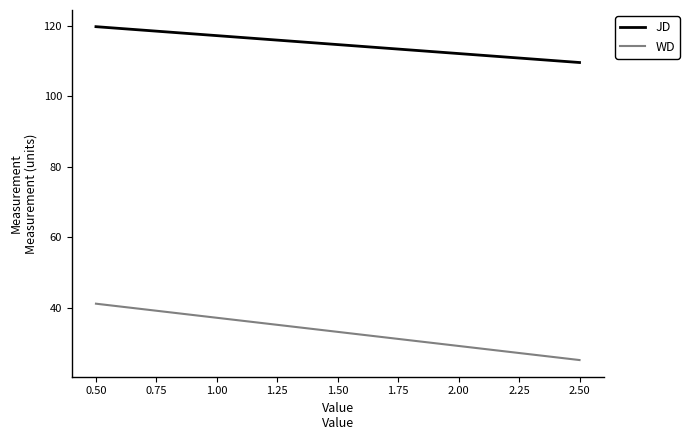

What is the difference between the maximum and minimum values in the WD series?

16.0